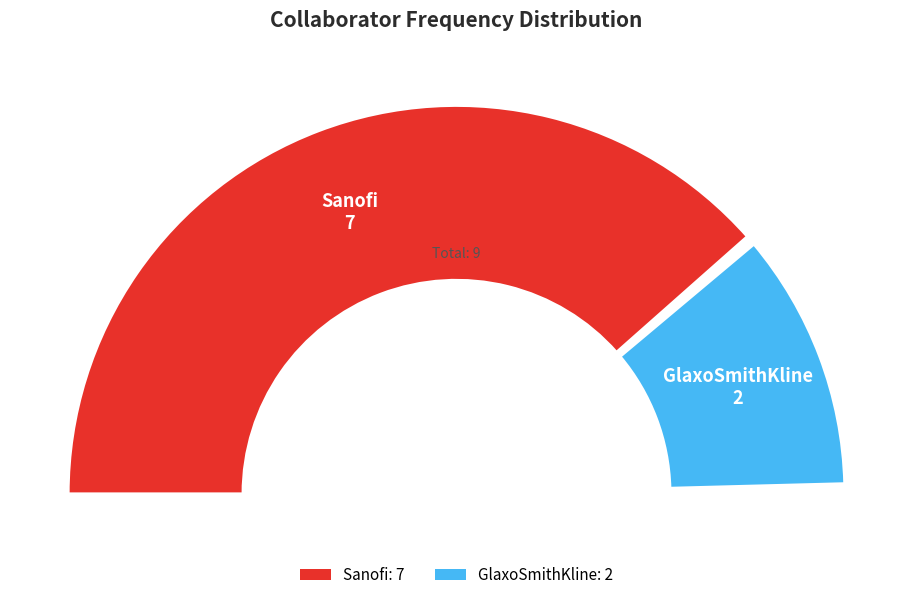

What percentage is the GlaxoSmithKline slice, to the nearest percent?

22%